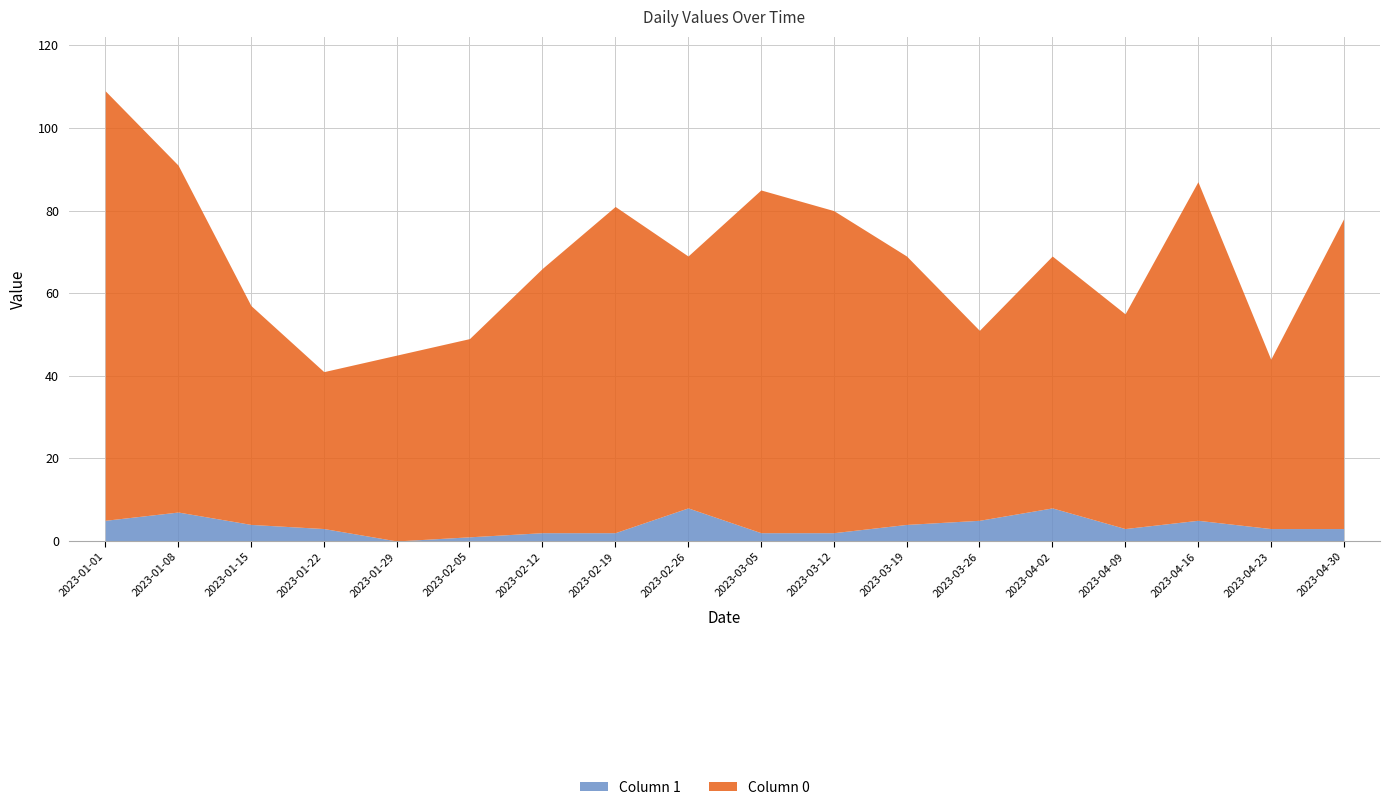

How many values in the Column 0 series are below 64?

9